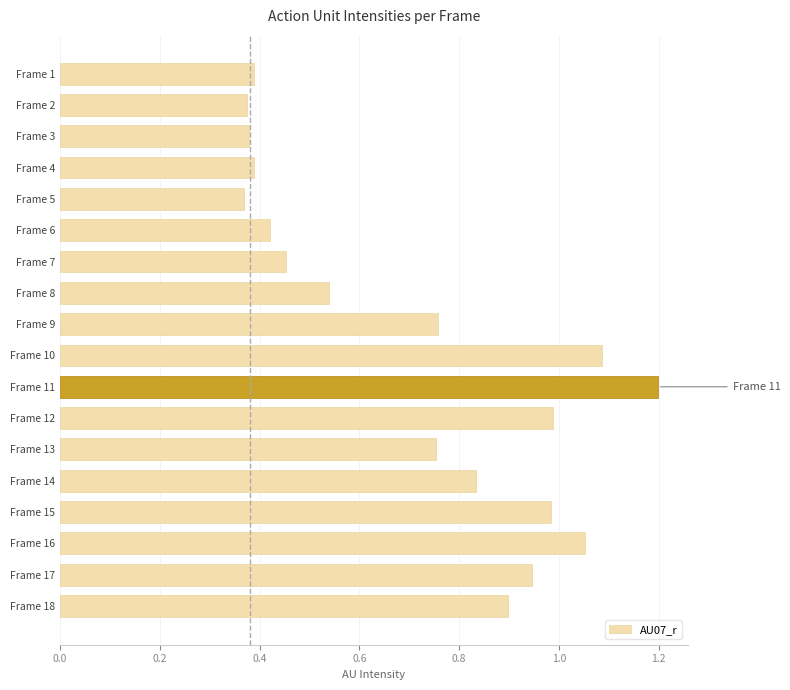

The value at Frame 16 is 1.6. True or false?

False